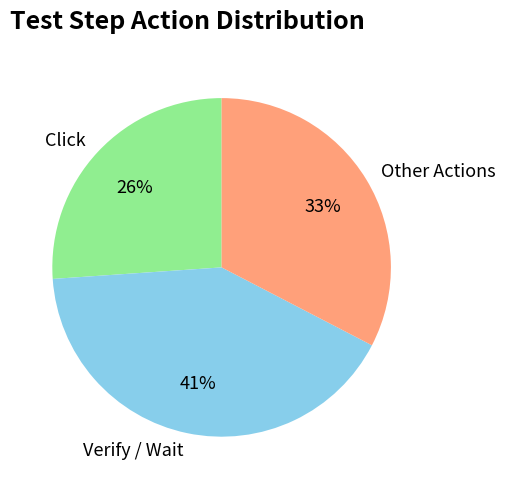

To the nearest percent, what is the difference between the Other Actions and Click slice percentages?

7%